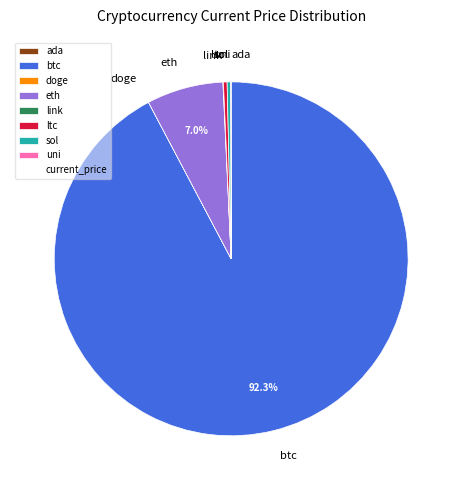

To the nearest percent, what is the difference between the largest and smallest slice percentages?

92%